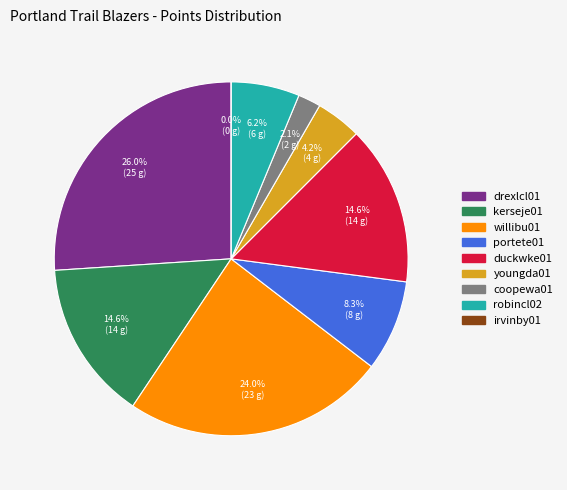

To the nearest percent, what is the average slice percentage?

11%